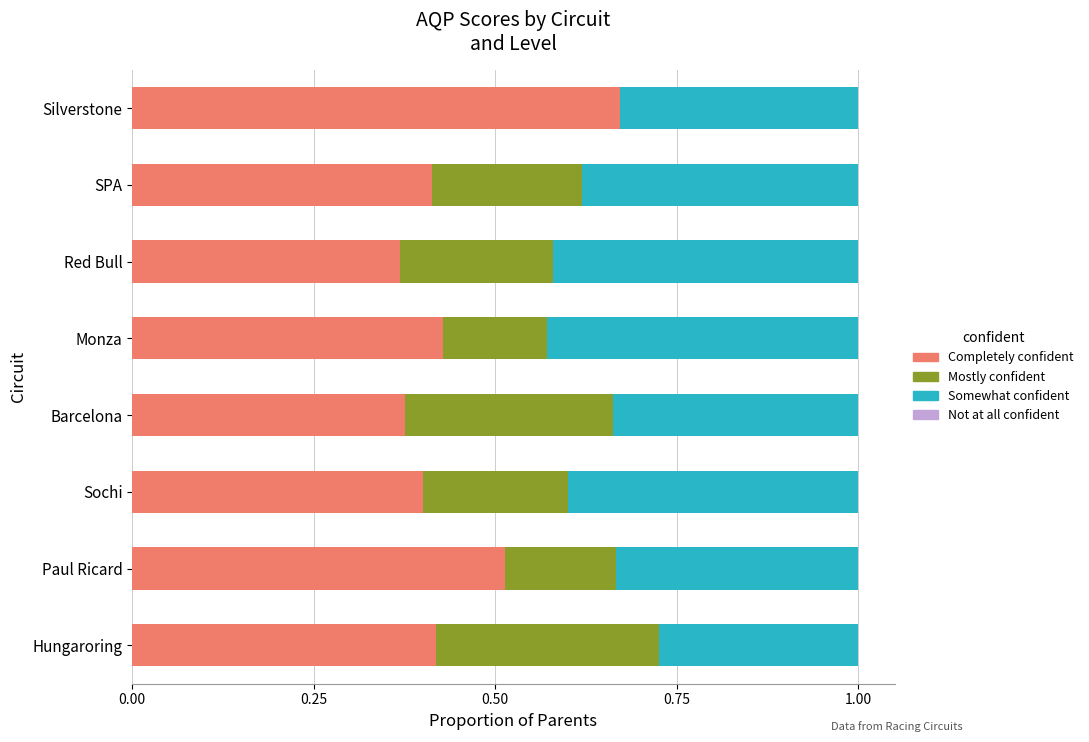

True or false: Completely confident has a value of 0.4 at Red Bull.

True